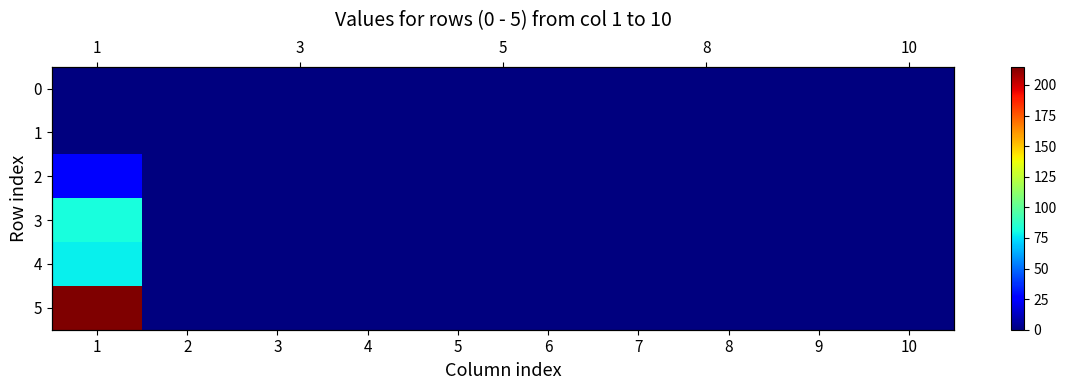

Which label corresponds to the largest value in the chart?

1